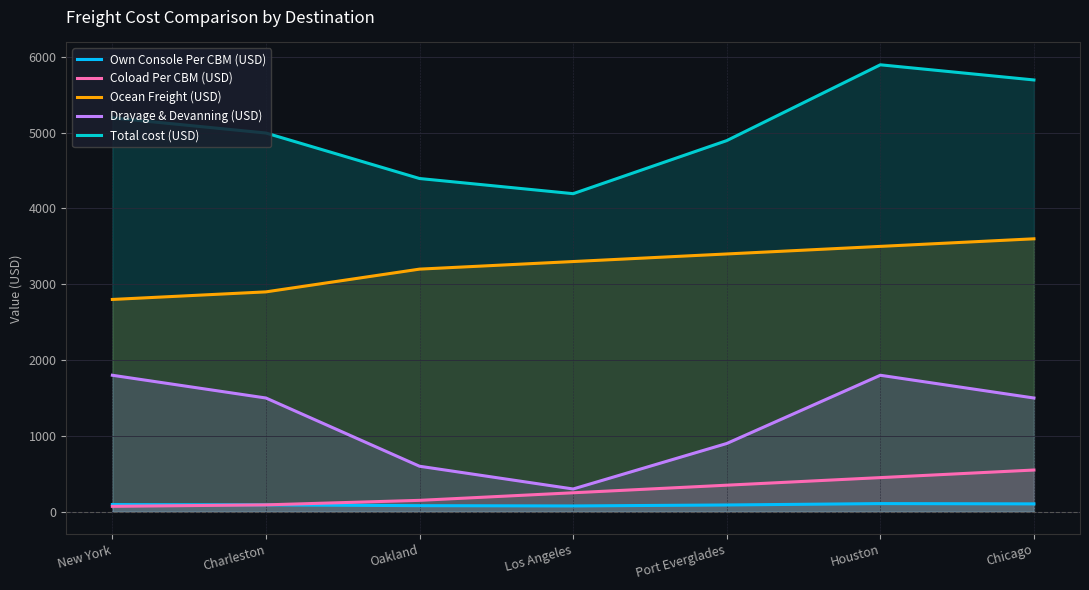

What are all the series names shown in the legend?

Own Console Per CBM (USD), Coload Per CBM (USD), Ocean Freight (USD), Drayage & Devanning (USD), Total cost (USD)